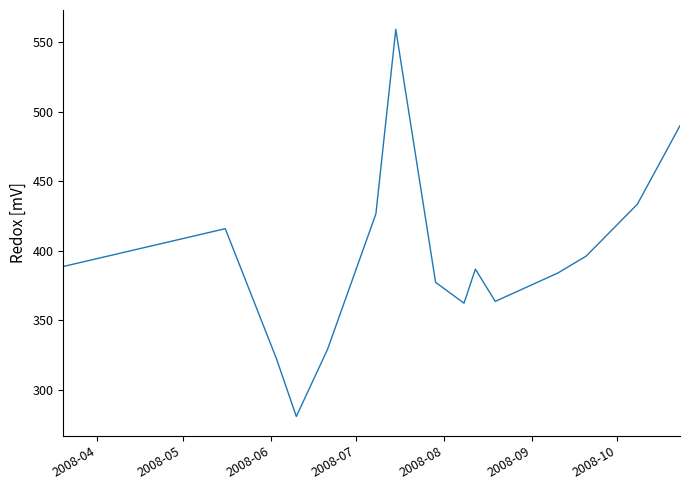

Reading right to left, list all the values displayed in this chart.

489.8	433.3	396.0	383.8	363.4	386.6	362.1	377.1	559.1	426.4	329.0	280.6	322.2	415.7	388.5